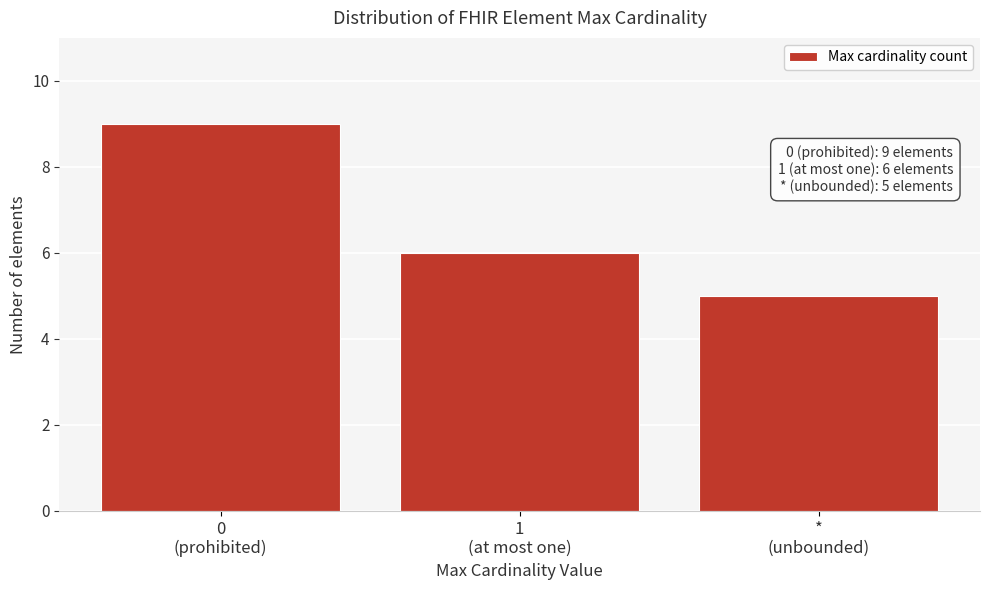

Reading right to left, extract all data points from this chart.

5	6	9